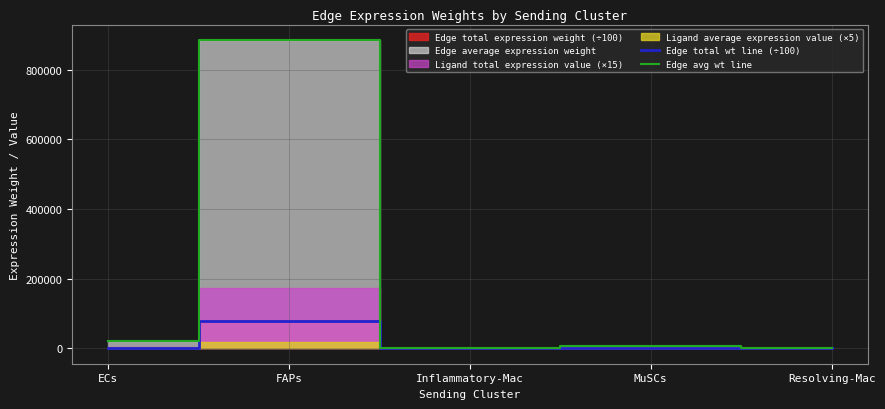

What position from the left is MuSCs?

4